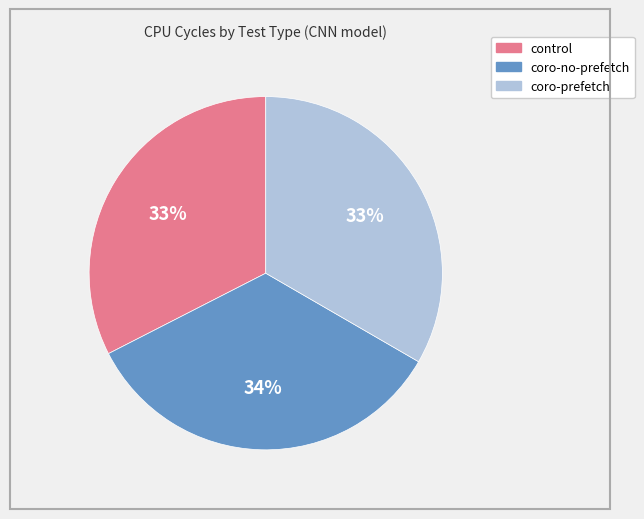

How many slices are in this pie chart?

3